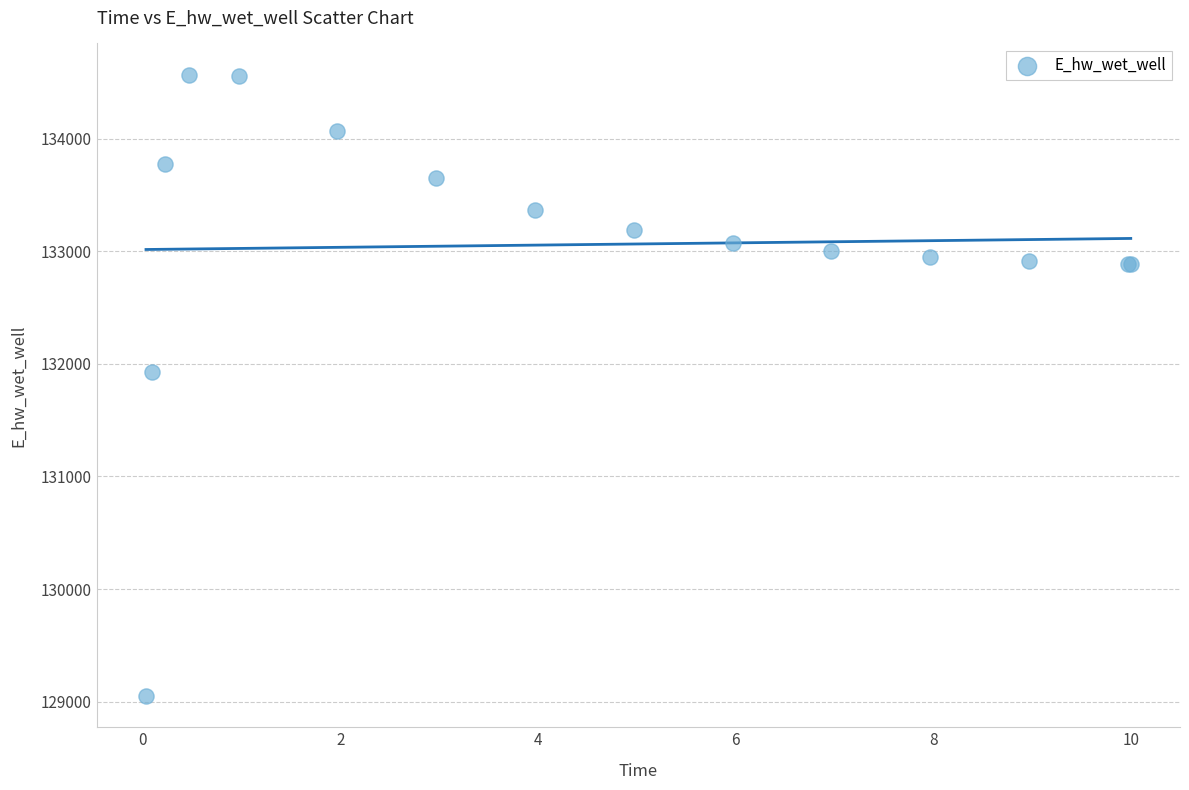

What Y value in the scatter plot is closest to 131808?

131928.8